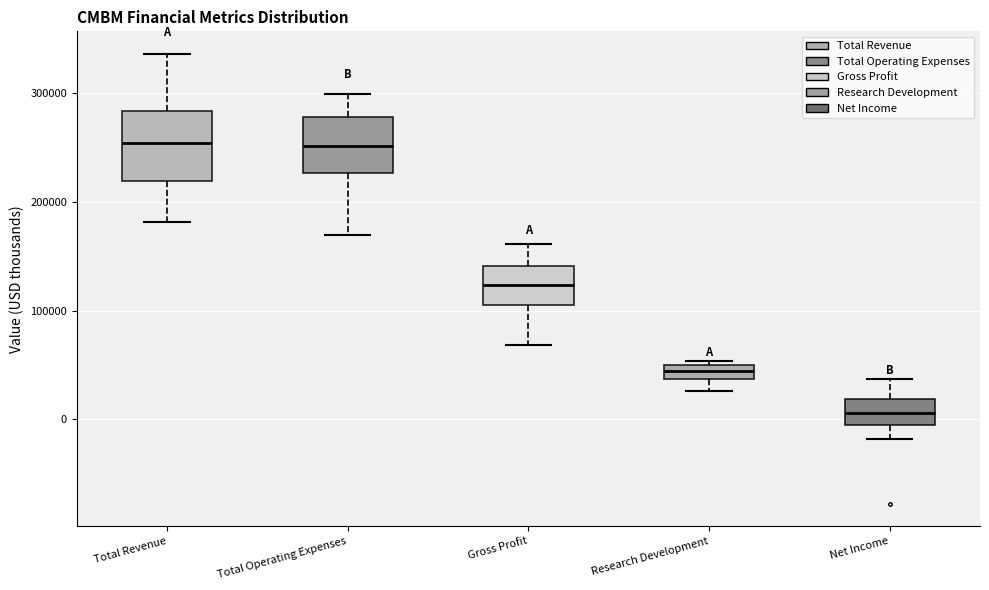

Which box's median line is the lowest?

Net Income